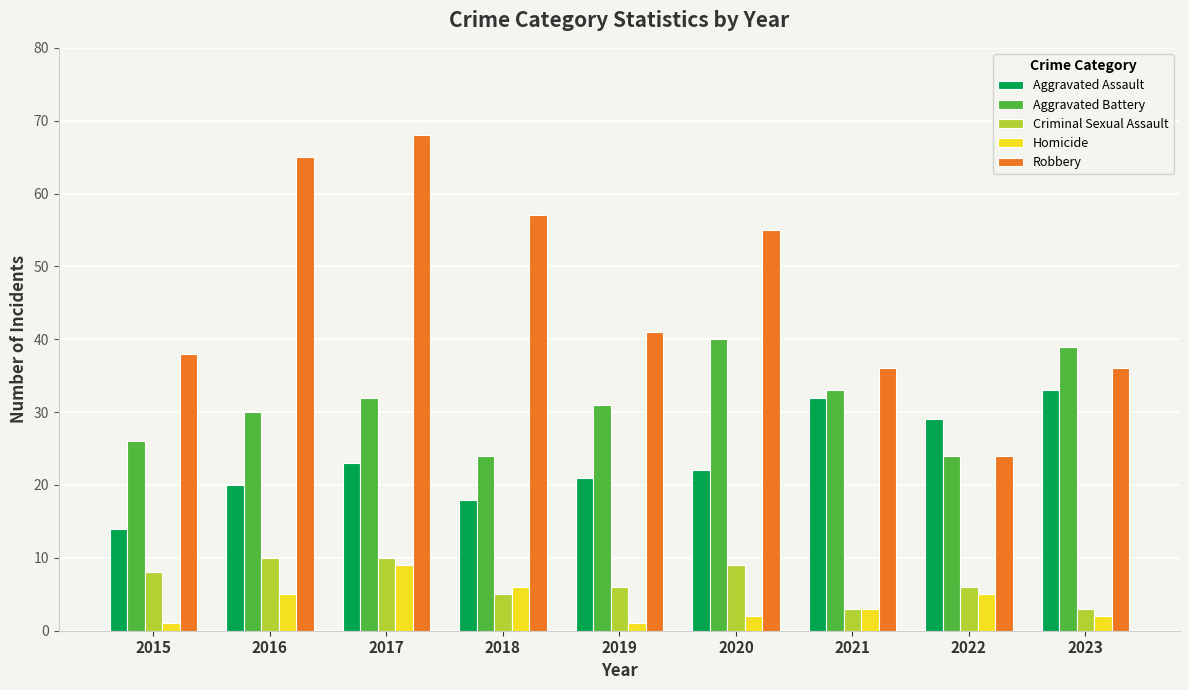

True or false: Homicide has a value of 1 at 2019.

True